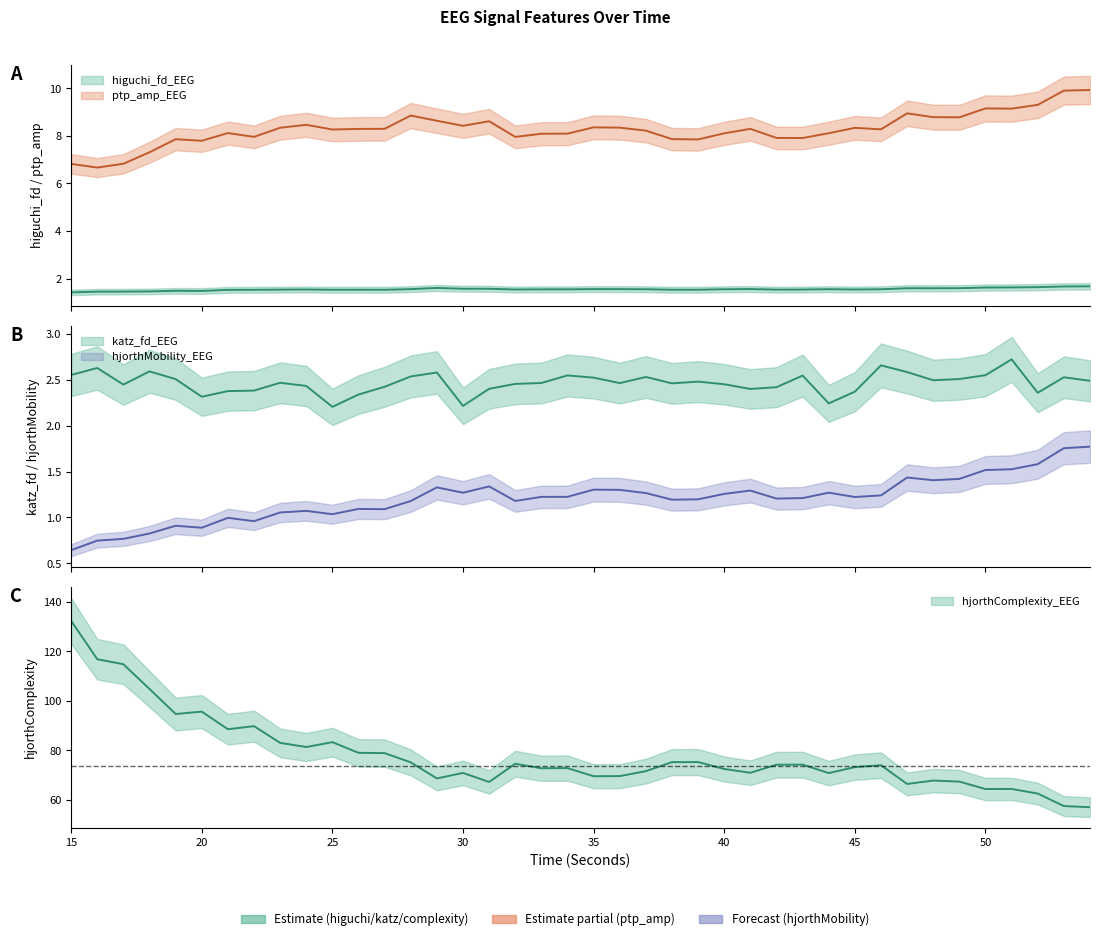

Rank the categories by katz_fd_EEG value from highest to lowest.

51, 46, 16, 18, 47, 29, 15, 50, 34, 43, 28, 37, 53, 35, 49, 19, 48, 54, 39, 23, 33, 36, 38, 32, 40, 17, 24, 27, 42, 31, 41, 22, 21, 45, 52, 26, 20, 44, 30, 25